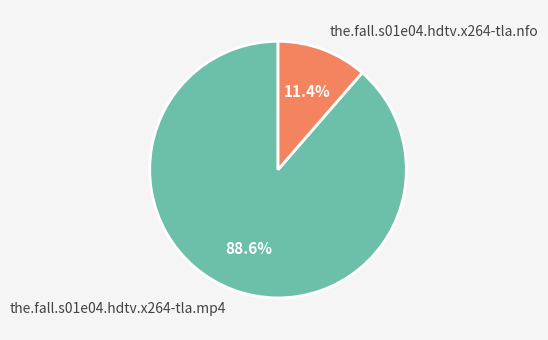

Which slice is the largest?

the.fall.s01e04.hdtv.x264-tla.mp4